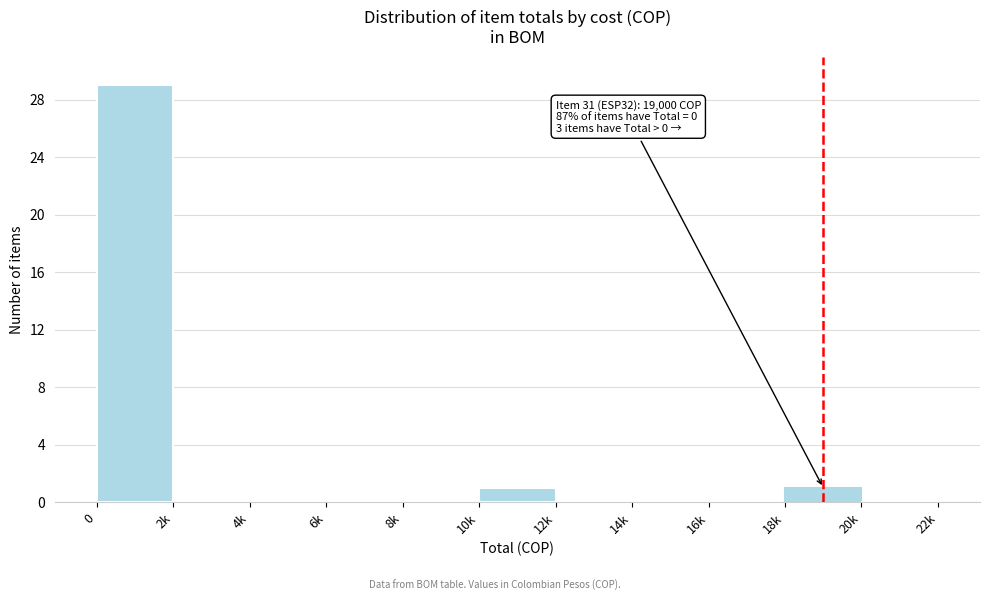

Reading left to right, what are all the values shown in this chart?

0=29	2k=0	4k=0	6k=0	8k=0	10k=1	12k=0	14k=0	16k=0	18k=1	20k=0